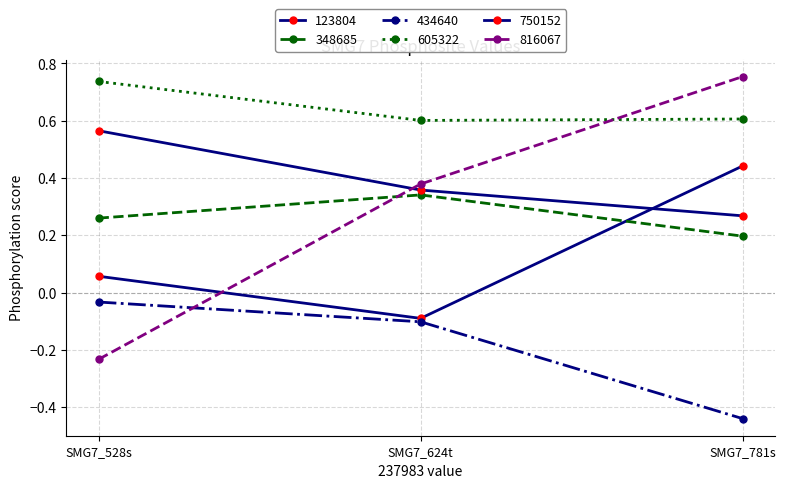

Does the chart have visible grid lines?

Yes